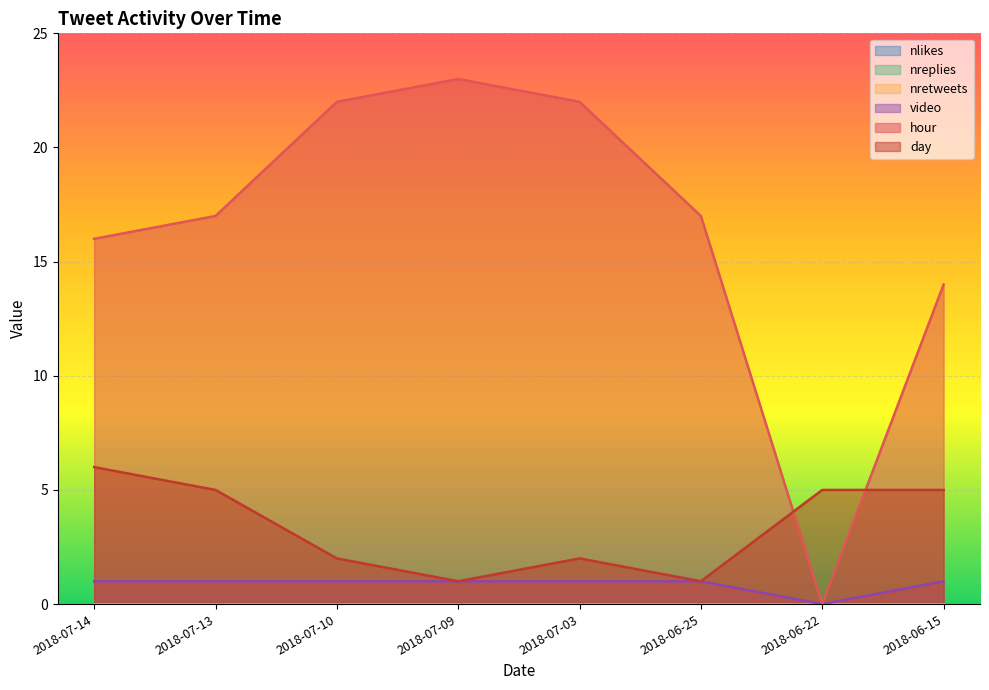

How many values in video are above zero?

7